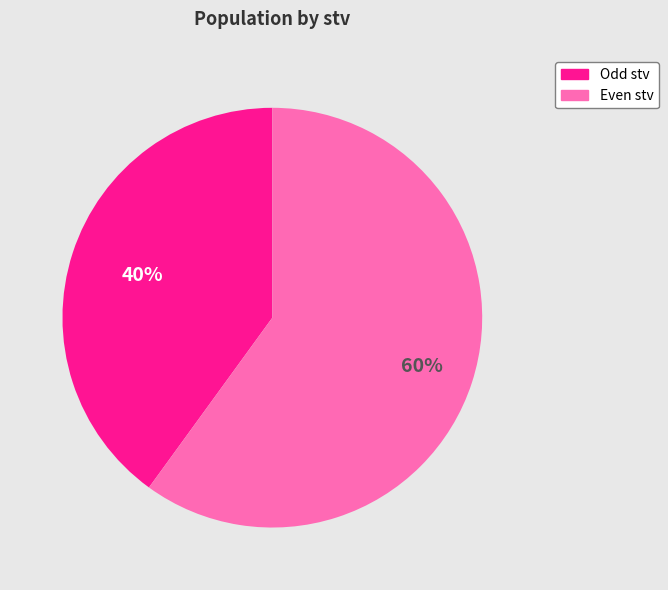

To the nearest percent, what is the average slice percentage?

50%